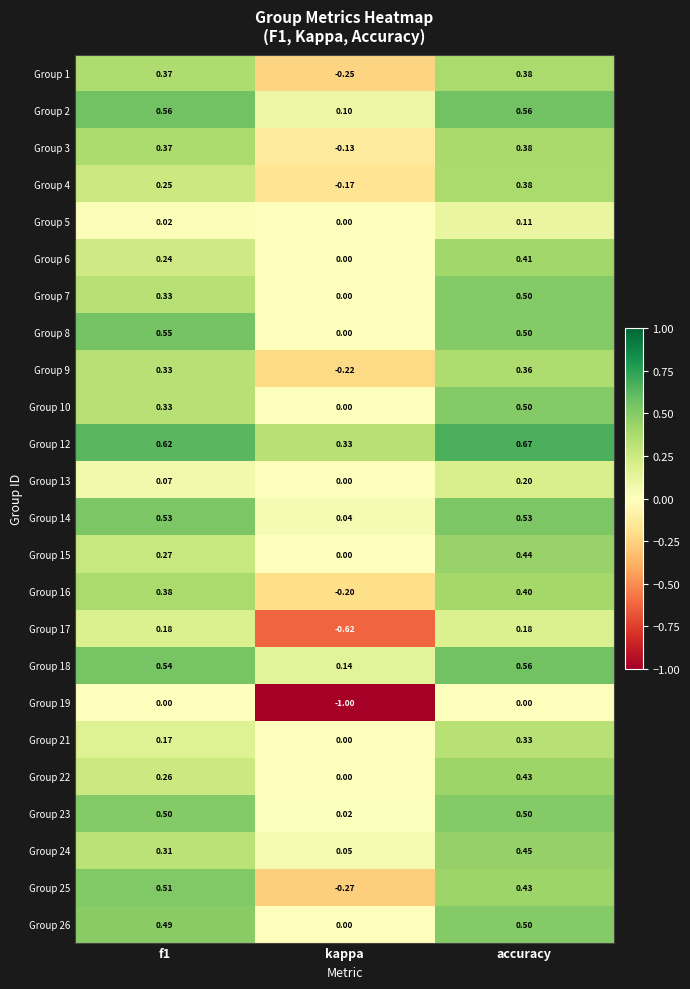

At which category is the sum across all series the highest?

accuracy